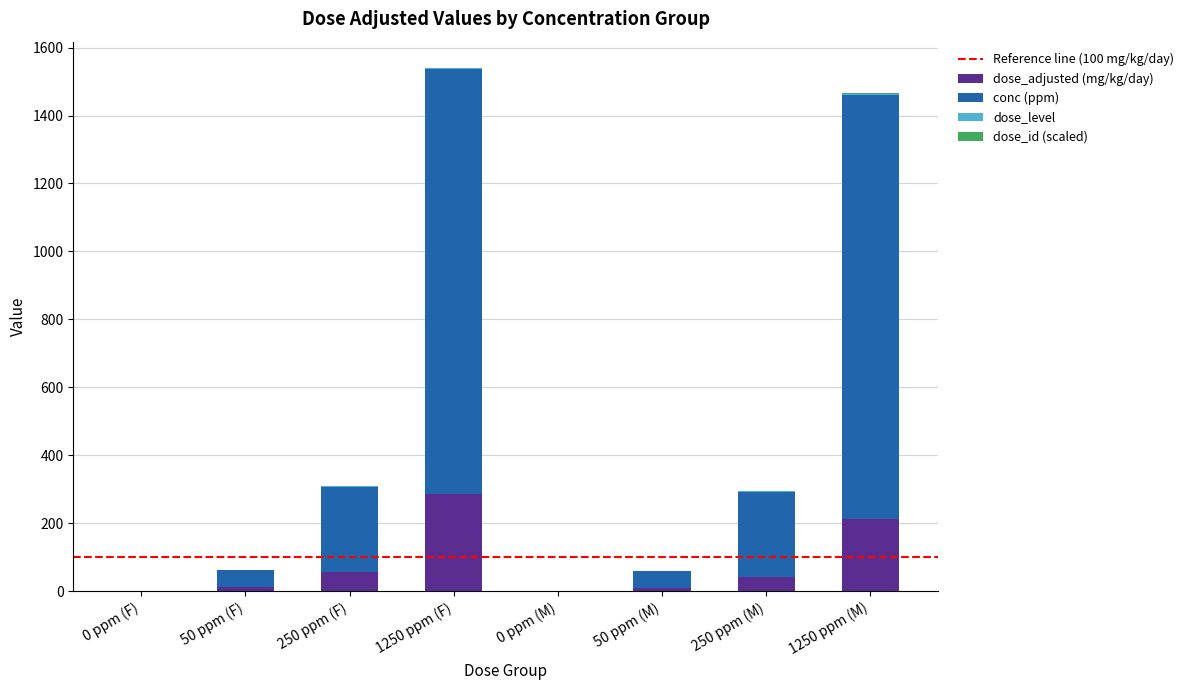

Is it true that dose_adjusted (mg/kg/day) equals 211.3 at 1250 ppm (M)?

True